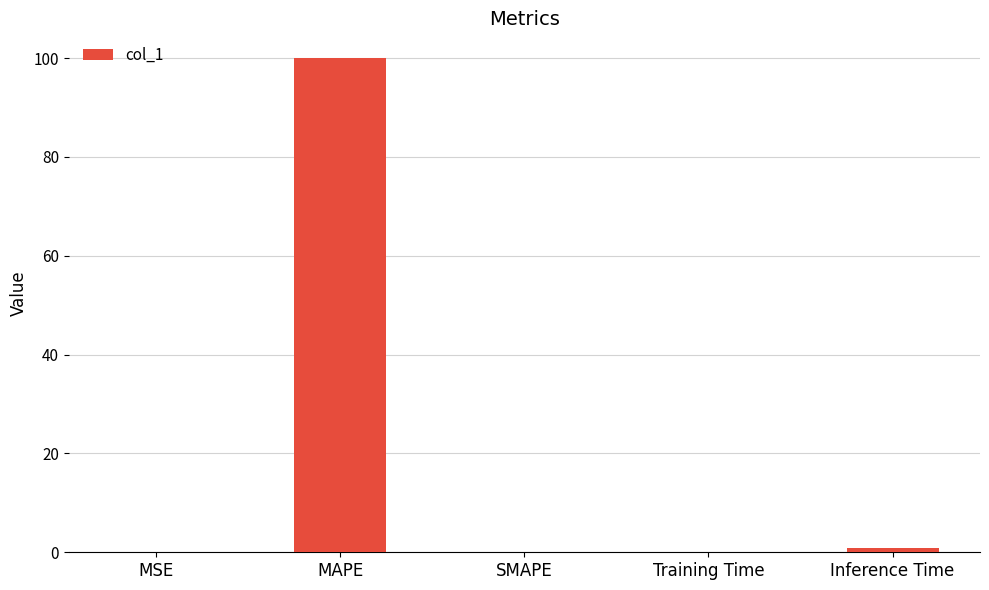

Which label corresponds to the largest value in the chart?

MAPE